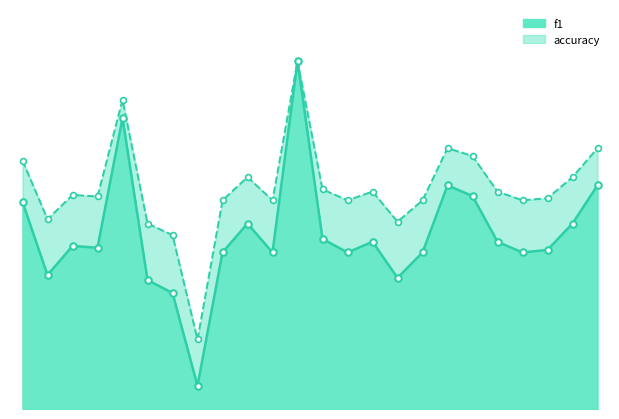

Which series has the largest total across all categories?

accuracy